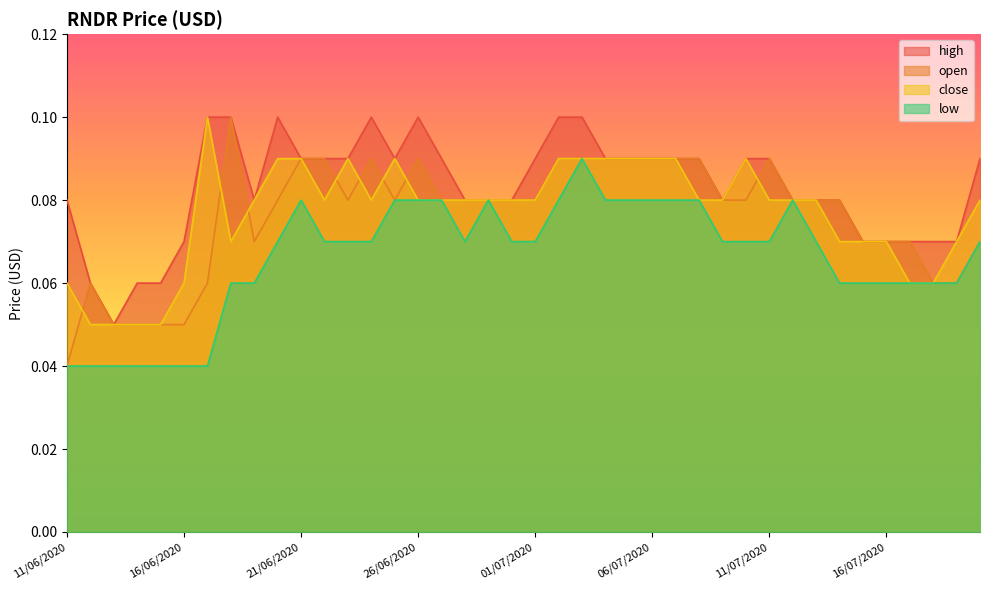

Reading left to right, list all the values displayed in this chart.

high: 0.1	0.1	0.1	0.1	0.1	0.1	0.1	0.1	0.1	0.1	0.1	0.1	0.1	0.1	0.1	0.1	0.1	0.1	0.1	0.1	0.1	0.1	0.1	0.1	0.1	0.1	0.1	0.1	0.1	0.1	0.1	0.1	0.1	0.1	0.1	0.1	0.1	0.1	0.1	0.1
open: 0.0	0.1	0.1	0.1	0.1	0.1	0.1	0.1	0.1	0.1	0.1	0.1	0.1	0.1	0.1	0.1	0.1	0.1	0.1	0.1	0.1	0.1	0.1	0.1	0.1	0.1	0.1	0.1	0.1	0.1	0.1	0.1	0.1	0.1	0.1	0.1	0.1	0.1	0.1	0.1
close: 0.1	0.1	0.1	0.1	0.1	0.1	0.1	0.1	0.1	0.1	0.1	0.1	0.1	0.1	0.1	0.1	0.1	0.1	0.1	0.1	0.1	0.1	0.1	0.1	0.1	0.1	0.1	0.1	0.1	0.1	0.1	0.1	0.1	0.1	0.1	0.1	0.1	0.1	0.1	0.1
low: 0.0	0.0	0.0	0.0	0.0	0.0	0.0	0.1	0.1	0.1	0.1	0.1	0.1	0.1	0.1	0.1	0.1	0.1	0.1	0.1	0.1	0.1	0.1	0.1	0.1	0.1	0.1	0.1	0.1	0.1	0.1	0.1	0.1	0.1	0.1	0.1	0.1	0.1	0.1	0.1